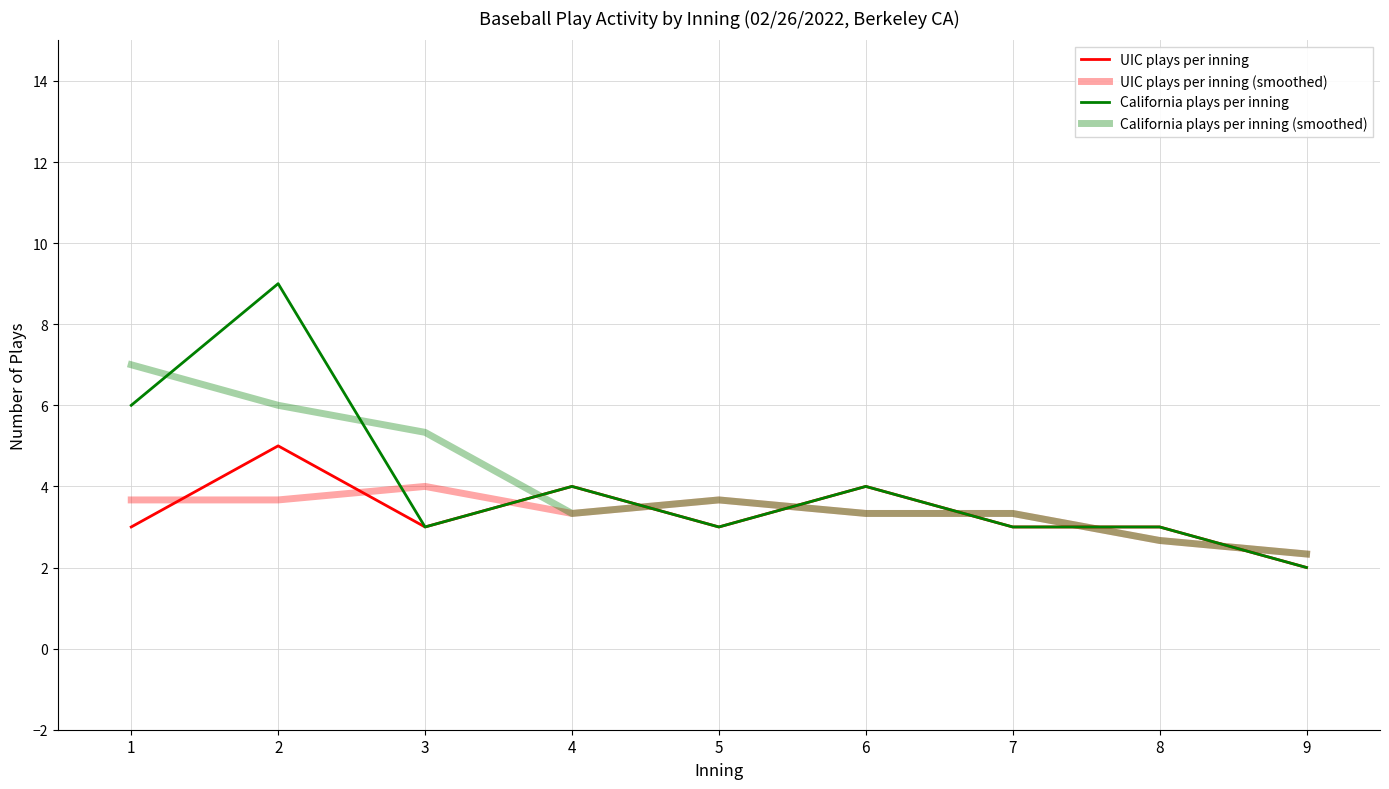

Is this an area chart (filled region under the line)?

No